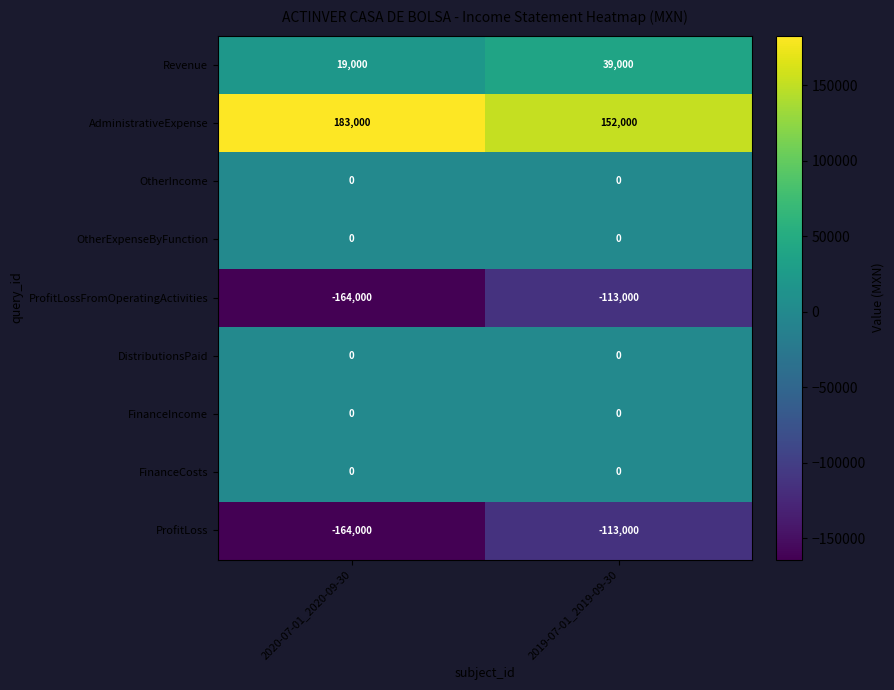

What is the spread (max minus min) of values at 2020-07-01_2020-09-30?

347000